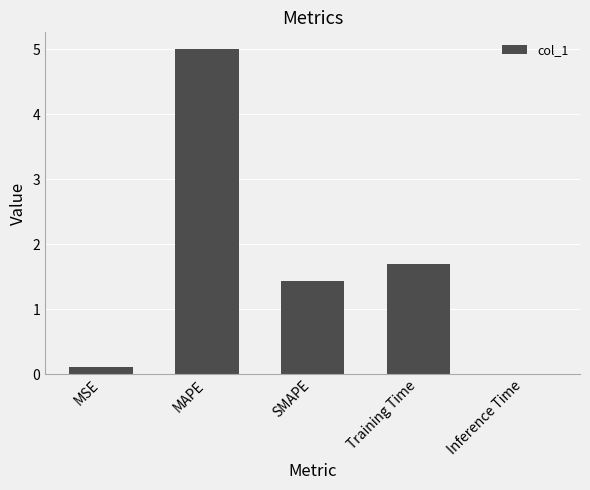

What is the sum of the values at Training Time and SMAPE?

3.1